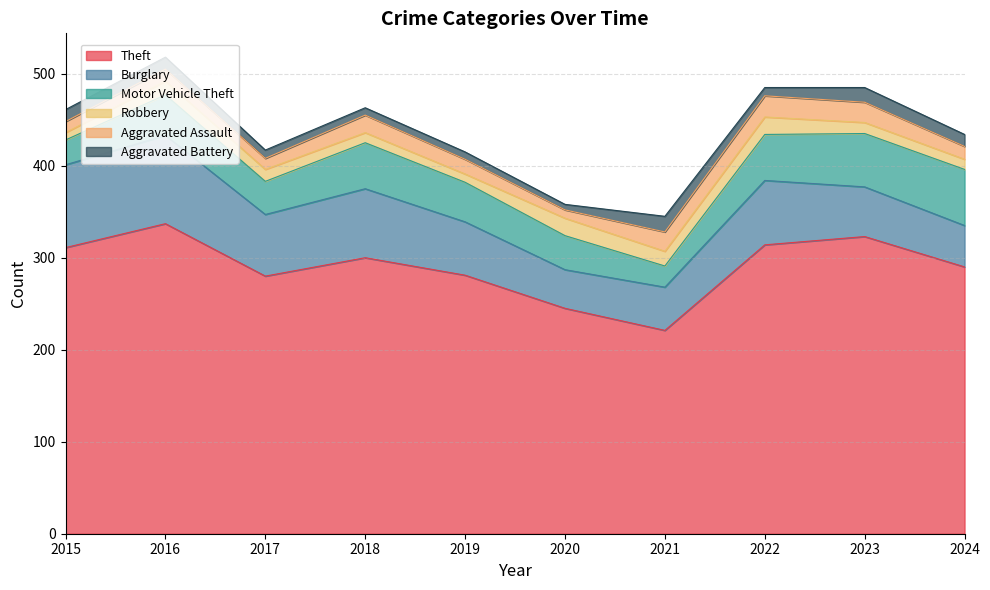

What is the value of the Aggravated Assault point at the 6th from the left?

9